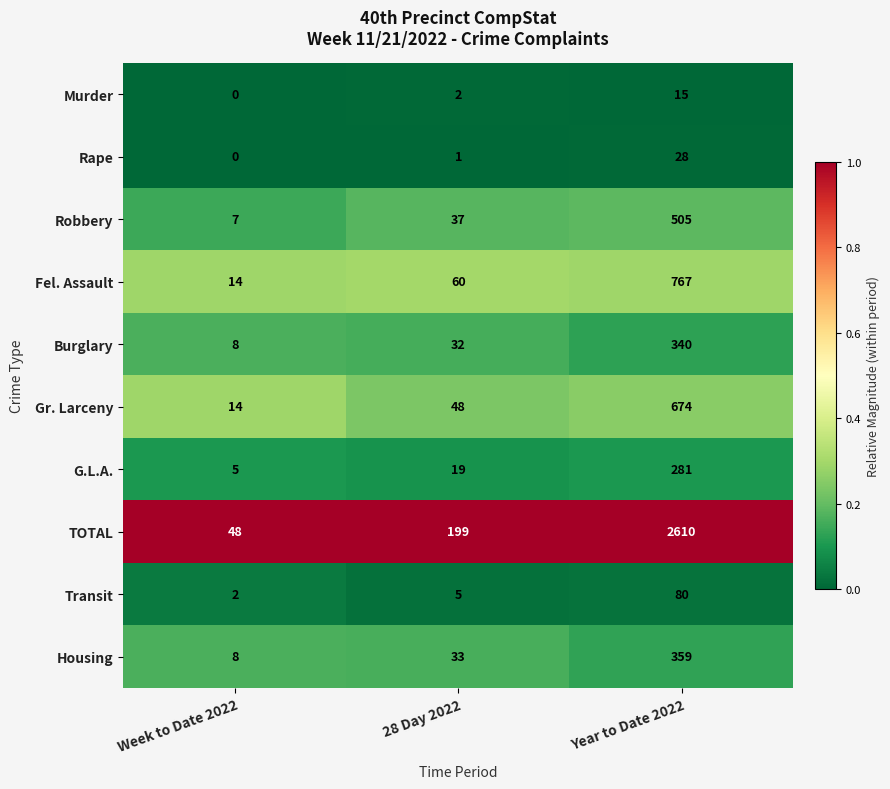

Is it true that G.L.A. equals 5 at Week to Date 2022?

True